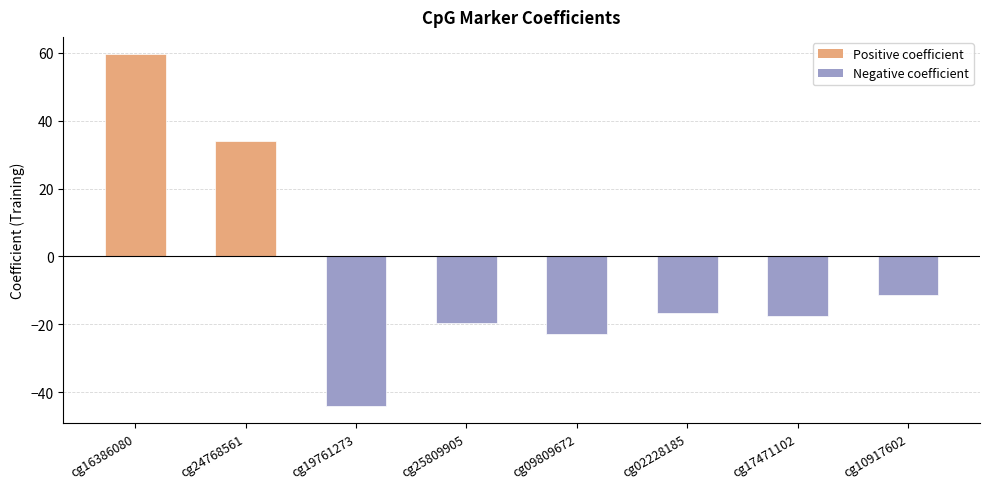

Are the bars grouped side by side (vs. stacked)?

No